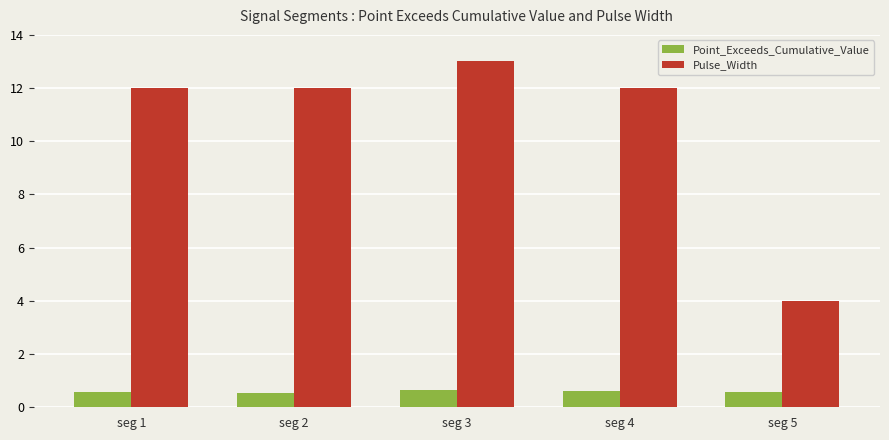

What is the value of the Point_Exceeds_Cumulative_Value bar at the 1st from the left?

0.6